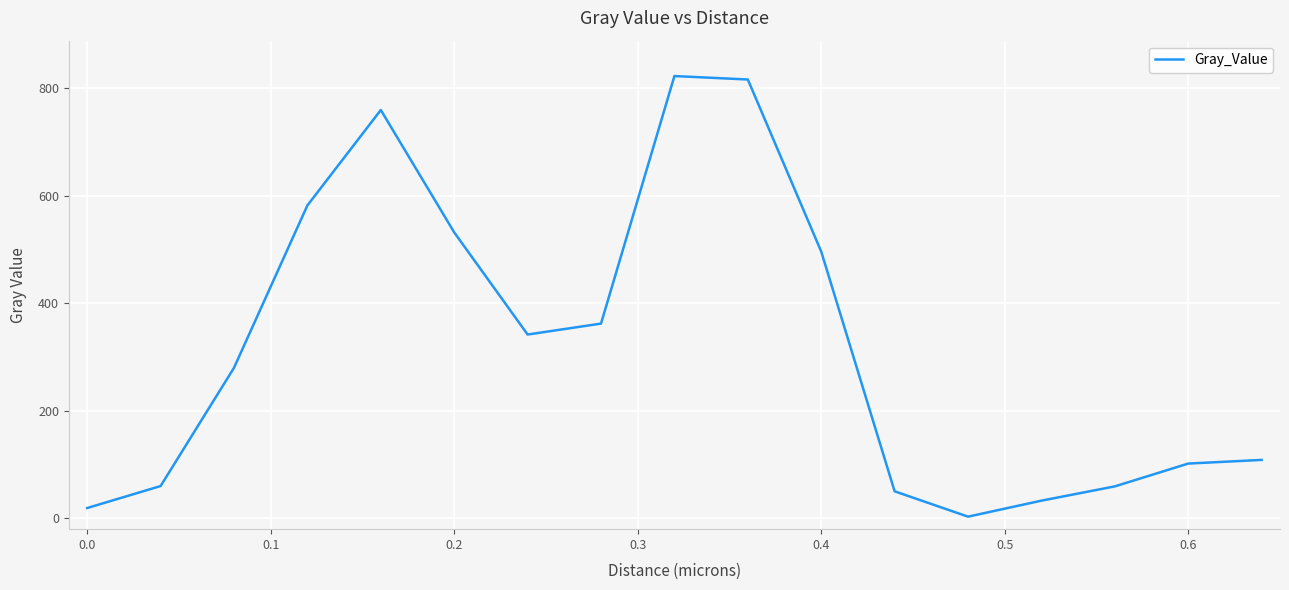

What is the greatest value displayed?

822.8